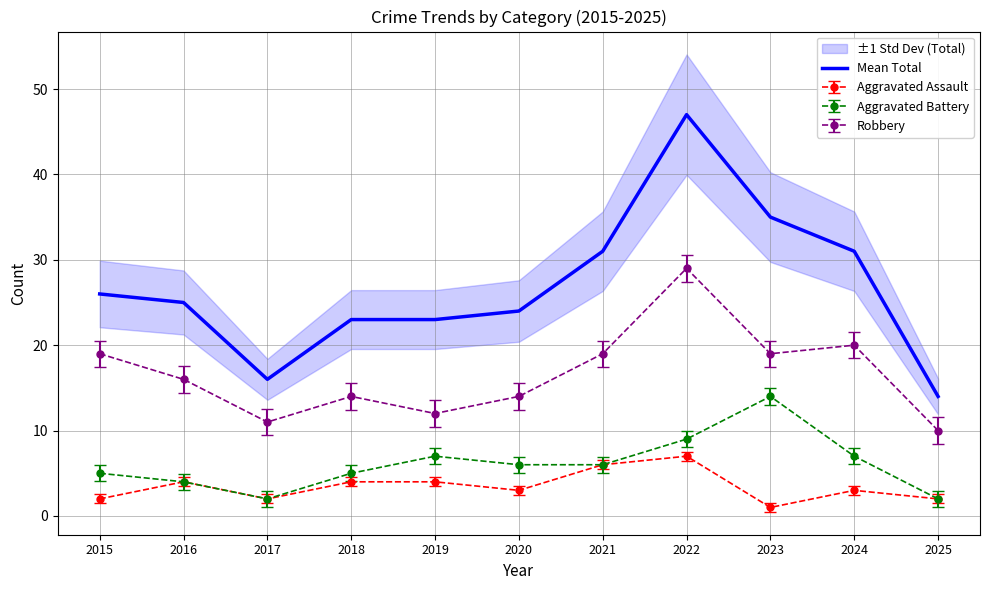

What is the change in value from 2015 to 2021?

+5